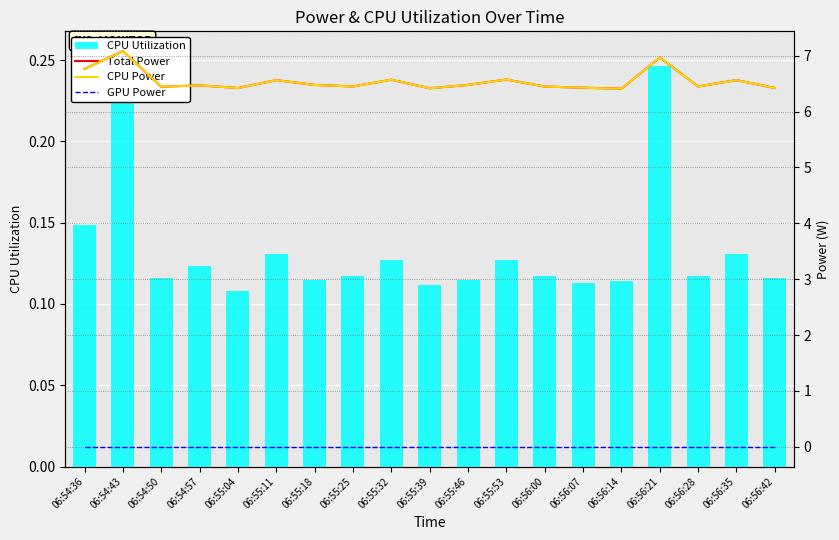

What is the maximum value shown in the chart?

7.1